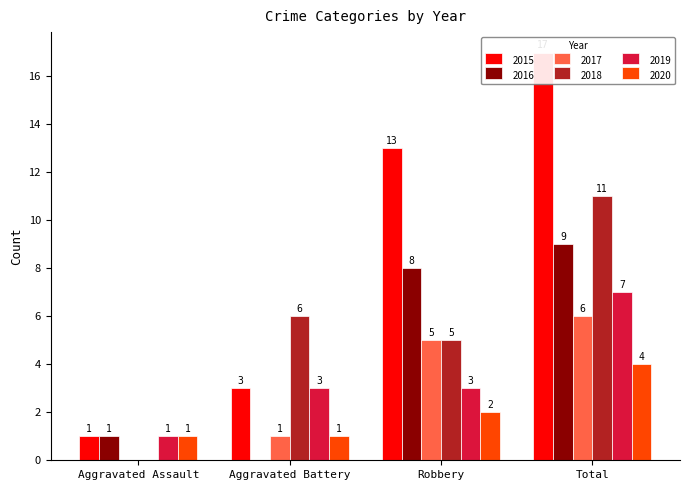

Which category has the lowest value across all series?

Aggravated Battery